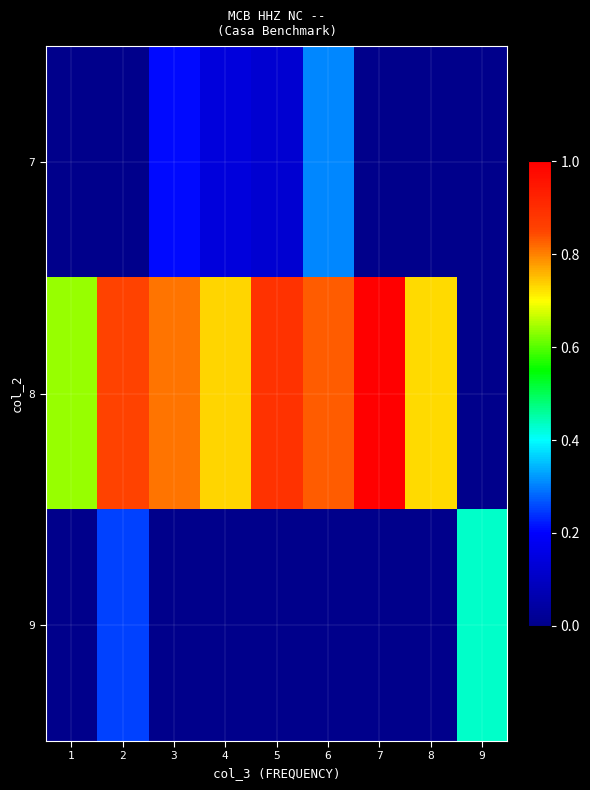

Which series changed the most between 2 and 5?

9